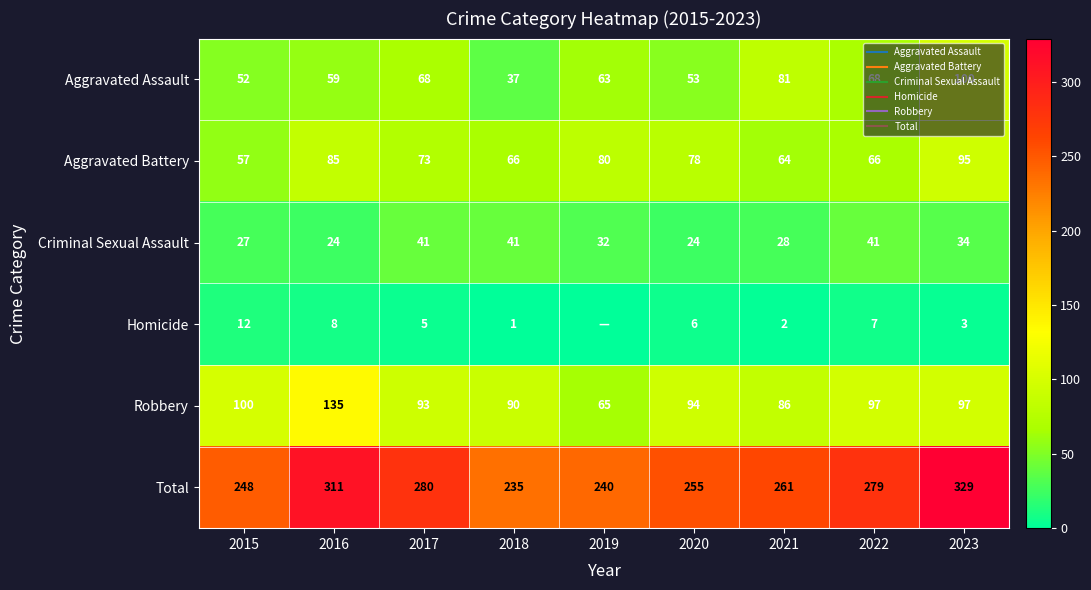

Which label corresponds to the largest value in the chart?

2023